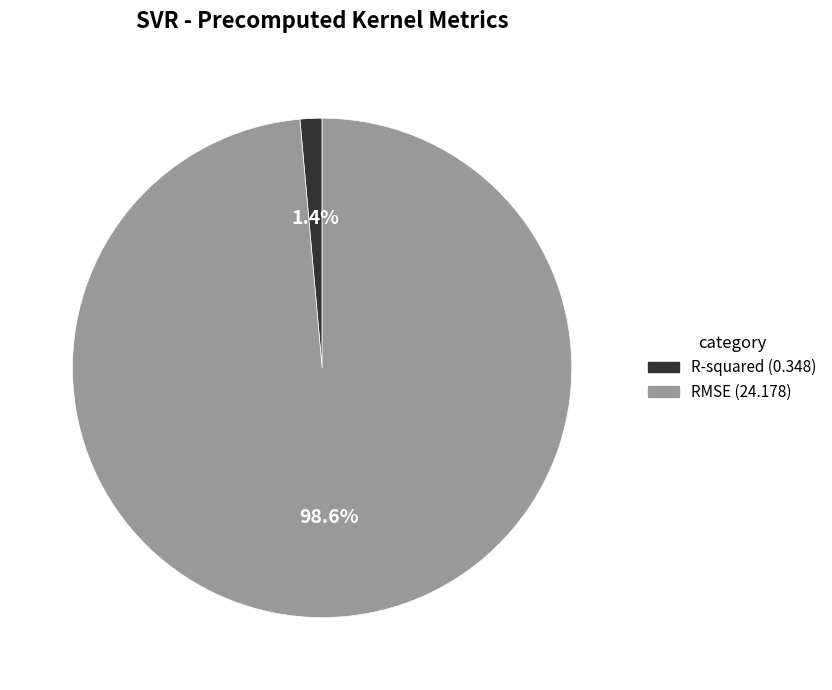

Does any single category account for the majority?

Yes